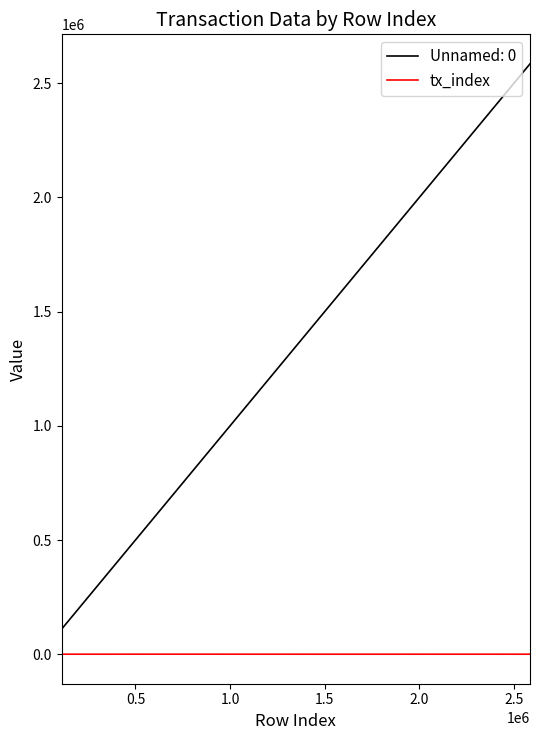

Does the chart display data point markers on the line(s)?

No